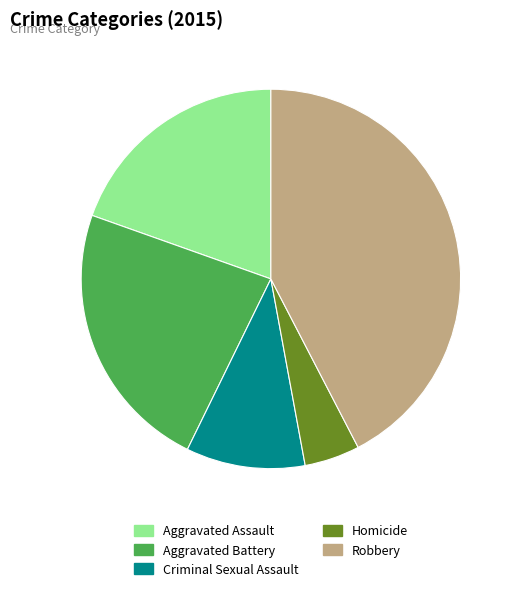

Is the sum of Homicide and Aggravated Assault greater than half?

No